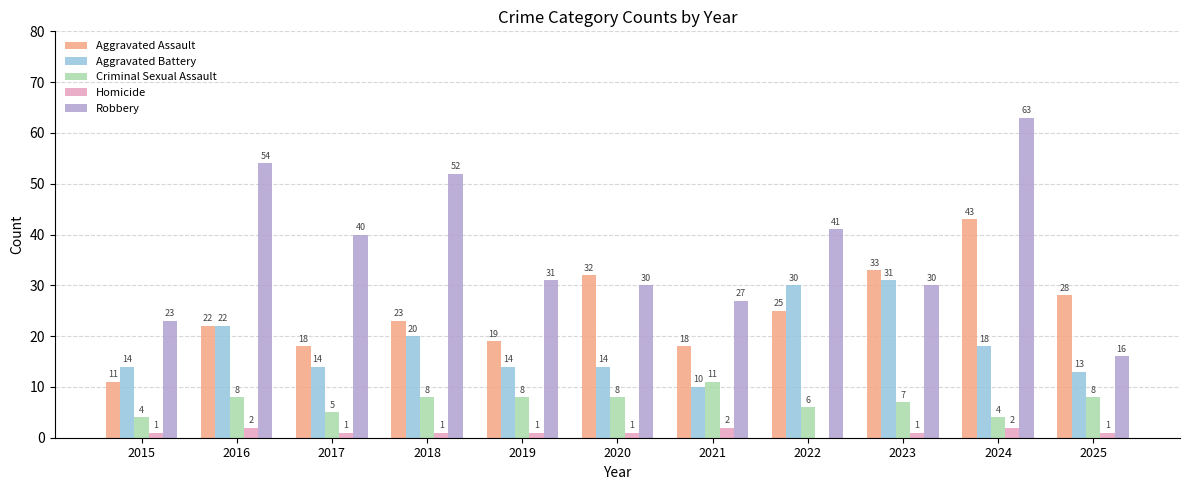

At which category is the sum across all series the highest?

2024